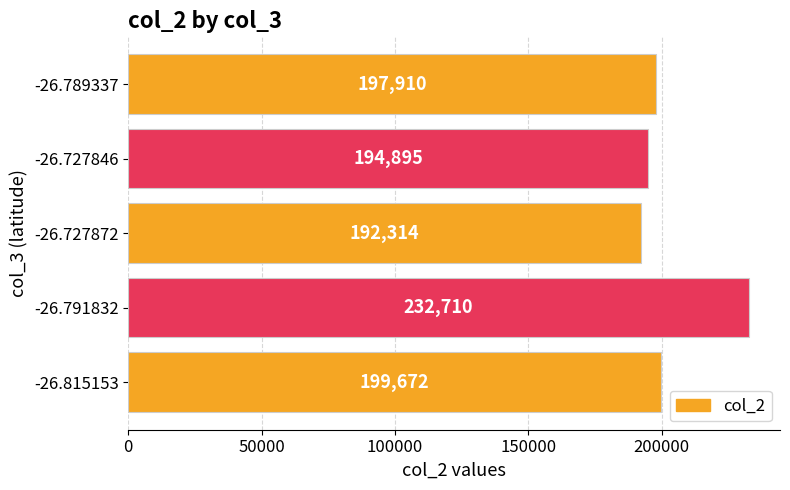

Count the number of categories in the chart.

5